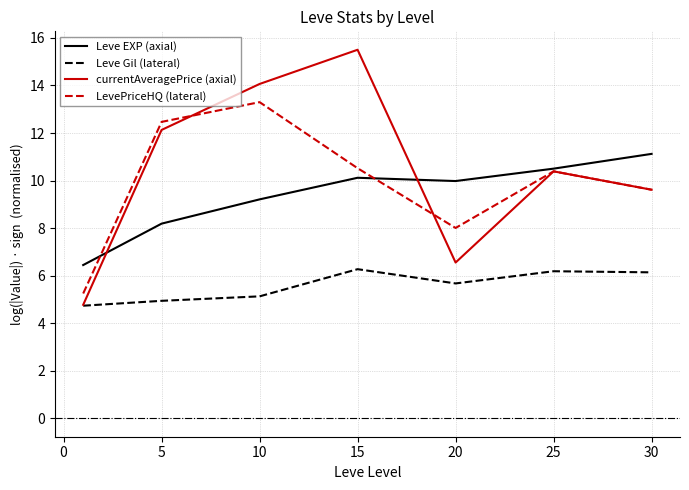

True or false: Leve EXP (axial) and Leve Gil (lateral) cross at least once.

False